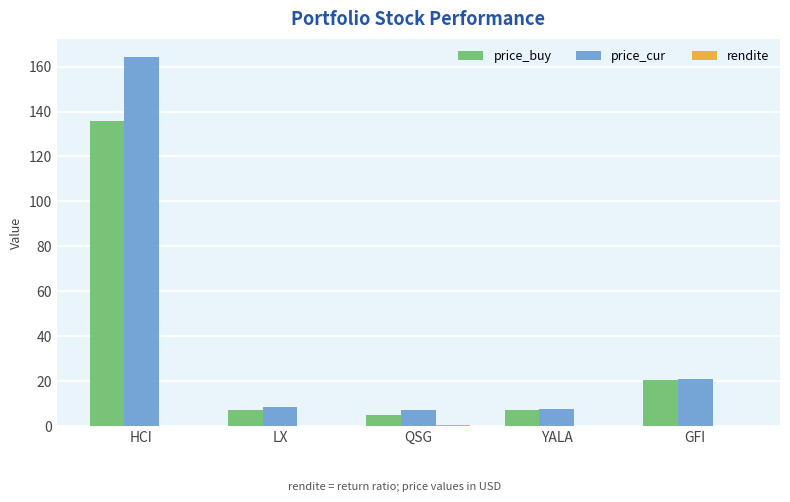

Count the number of categories in the chart.

5